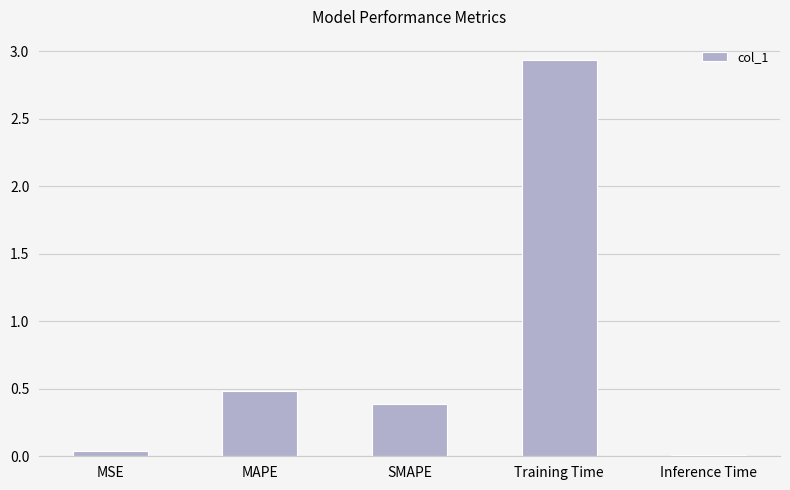

What value does the data have at MAPE?

0.5